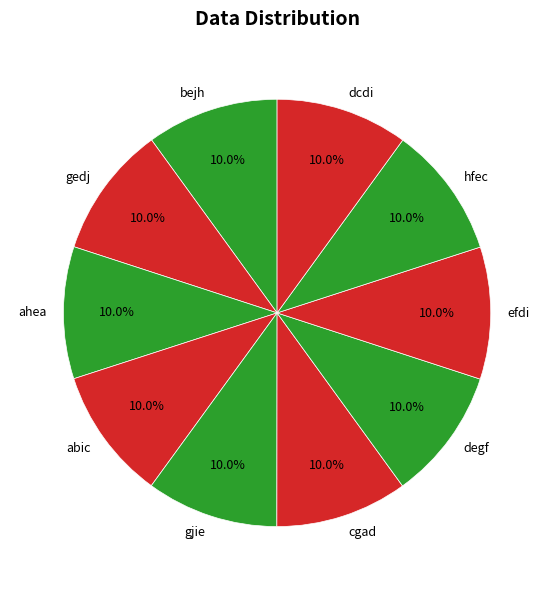

Does hfec account for over 50% of the chart?

No